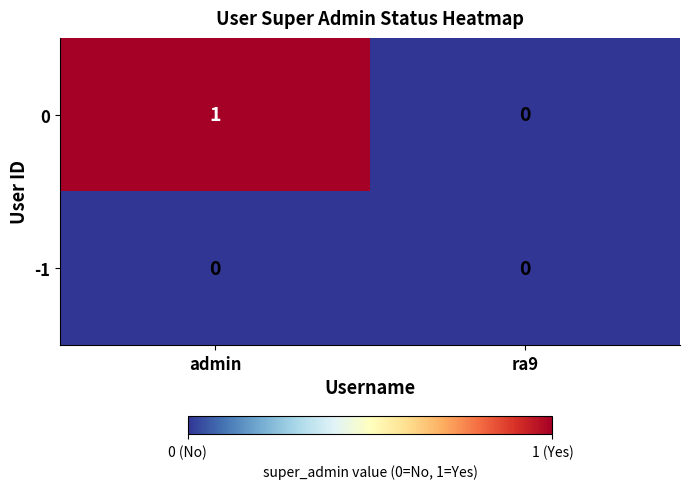

Reading left to right, list all the values displayed in this chart.

0: 1	0
-1: 0	0